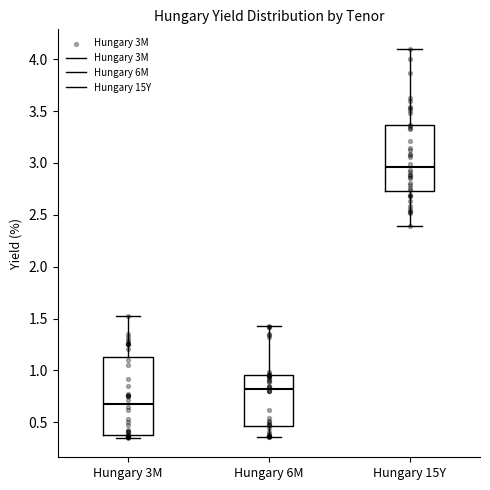

Reading left to right, read every box against the y-axis: the position of its median line, the range the box covers, and the ends of its whiskers. The values are not printed on the chart, so give them approximately, as read against the axis.

Hungary 3M: median 0.70, box 0.40 to 1.15, whiskers 0.35 to 1.50
Hungary 6M: median 0.80, box 0.45 to 0.95, whiskers 0.35 to 1.45
Hungary 15Y: median 2.95, box 2.75 to 3.35, whiskers 2.40 to 4.10